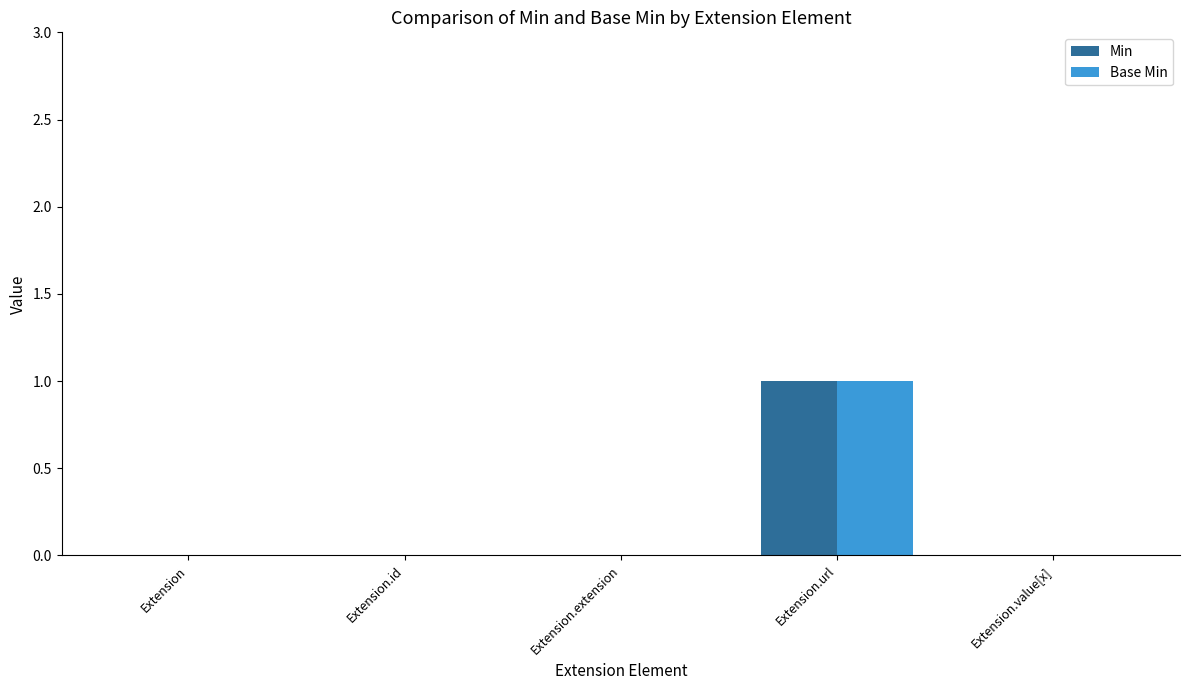

The Min series shows 0 at Extension.extension. True or false?

True